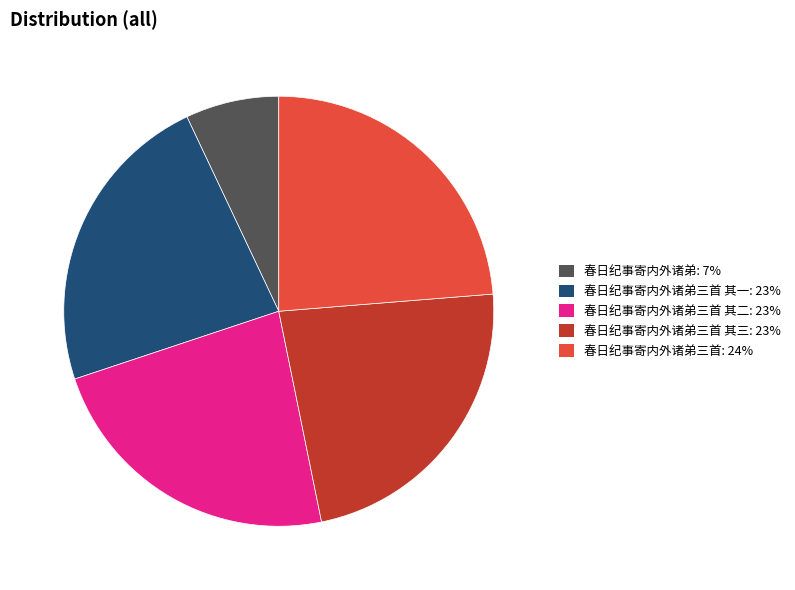

Is there any slice that represents more than half of the pie?

No